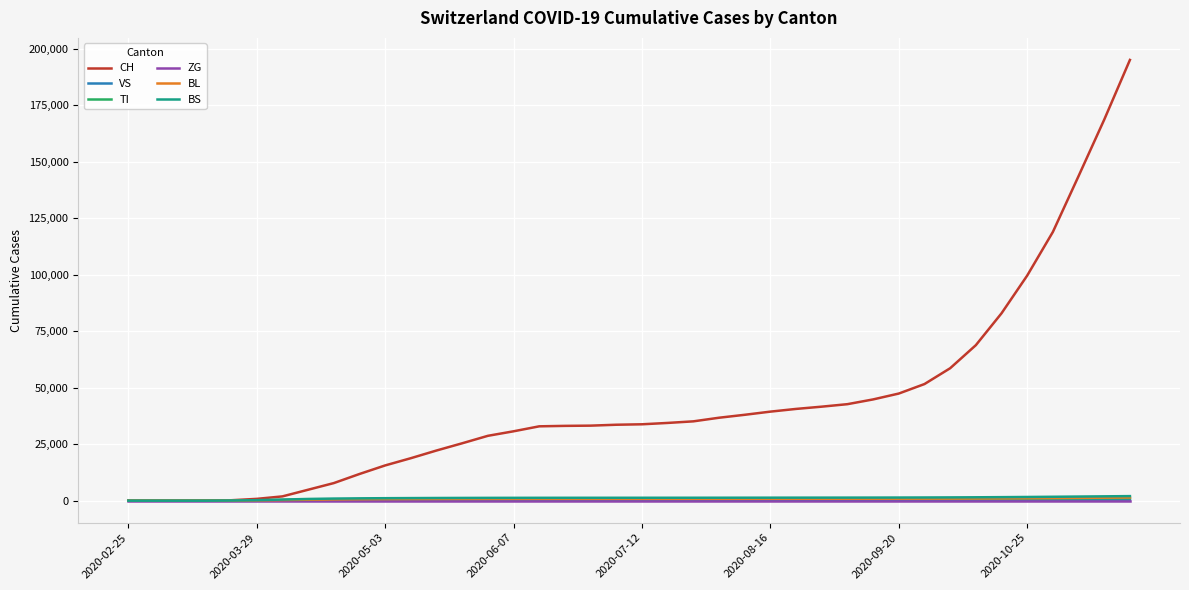

How many lines are shown in the chart?

6